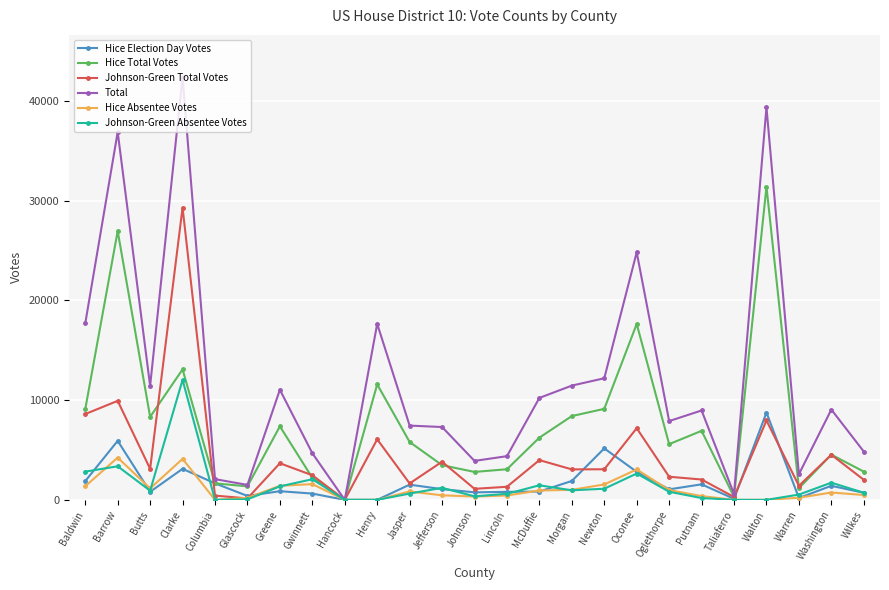

What is the sum of the Hice Total Votes values at Barrow and Hancock?

26957